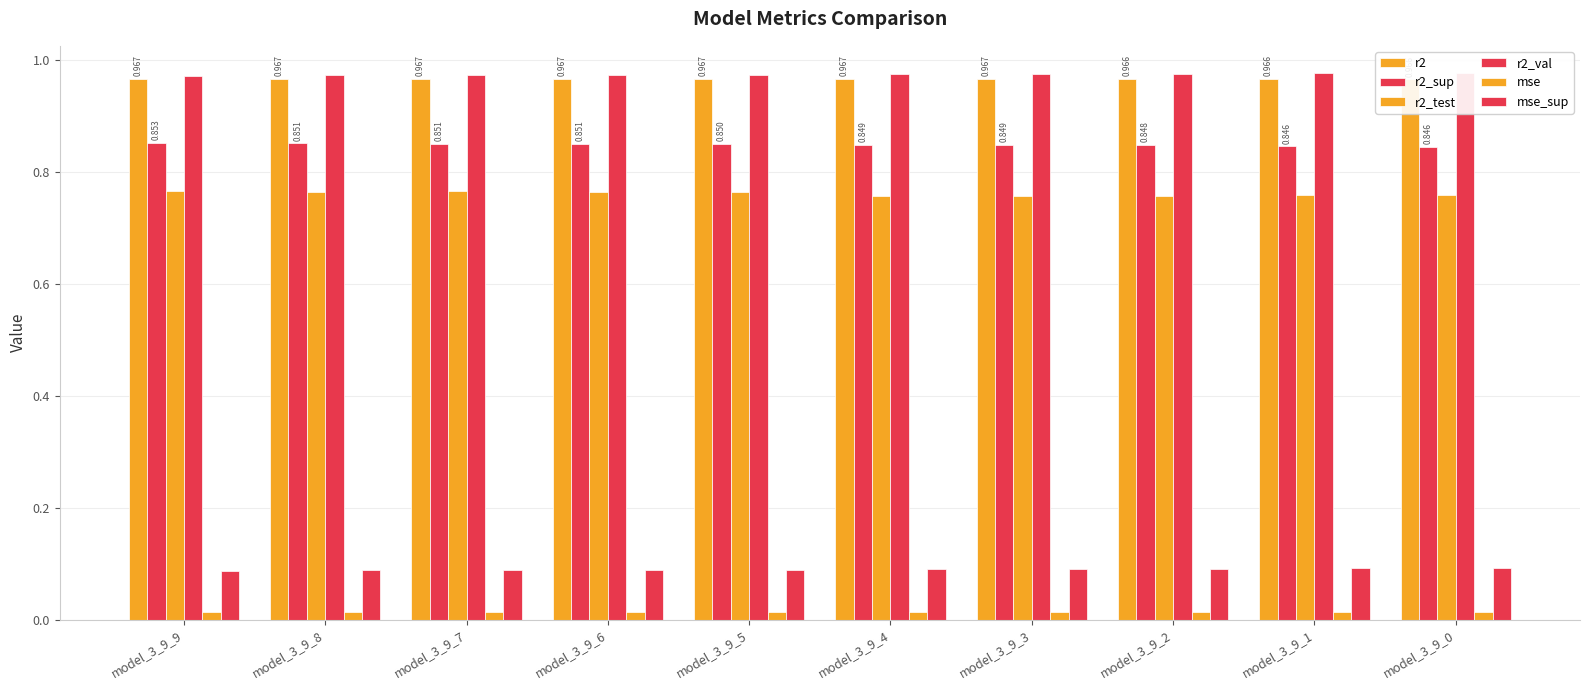

What is the maximum value for r2?

1.0